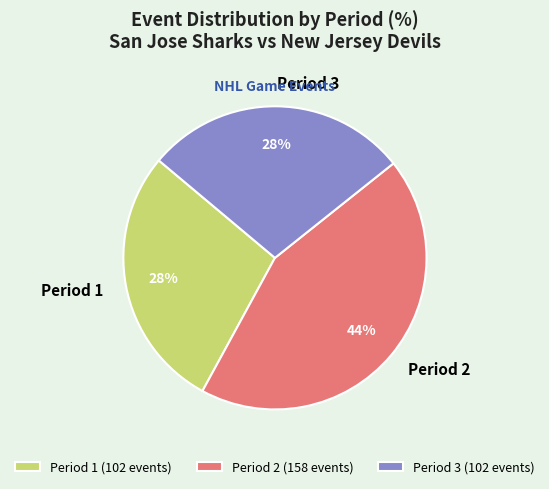

Do Period 3 and Period 1 together represent more than half of the pie?

Yes